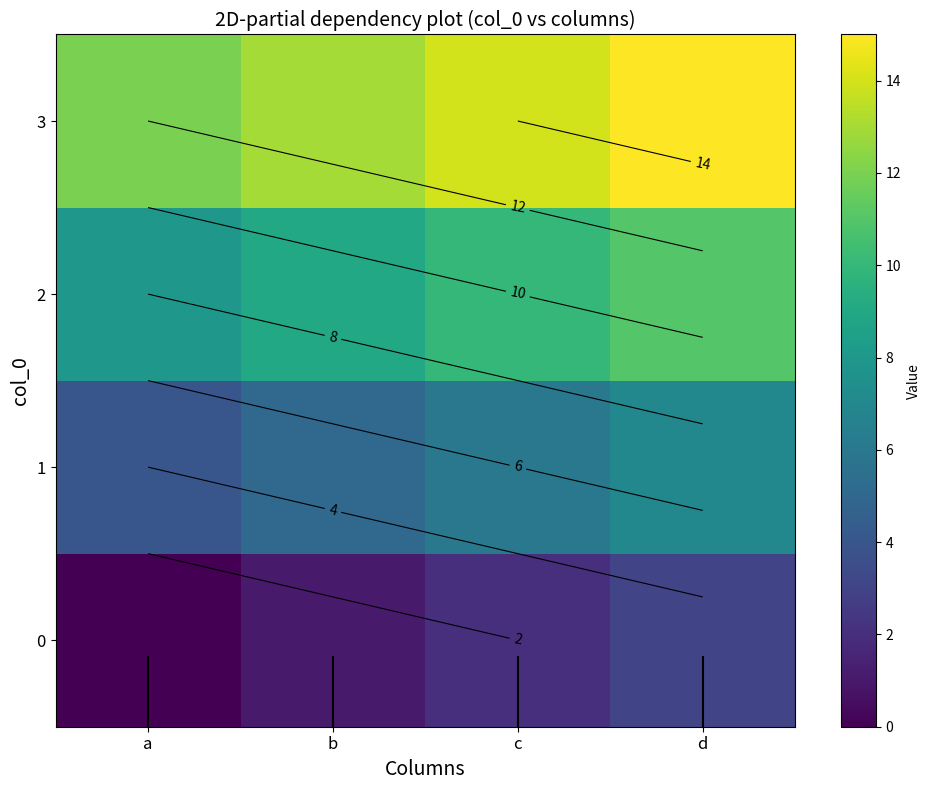

True or false: 3 has a value of 22 at c.

False